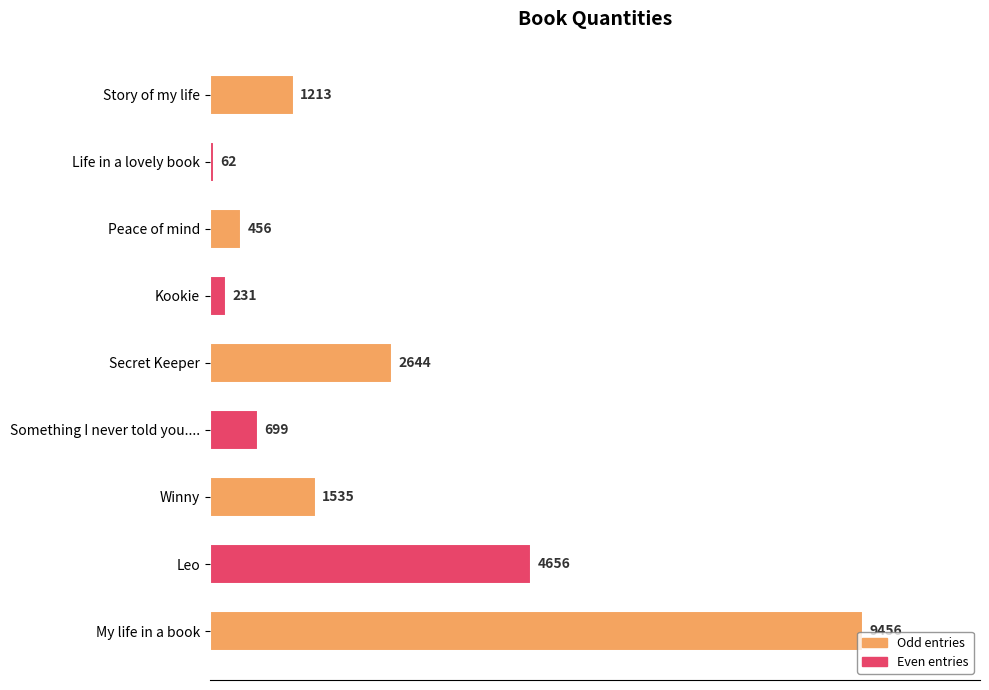

Is it true that the value at My life in a book is 13519?

False